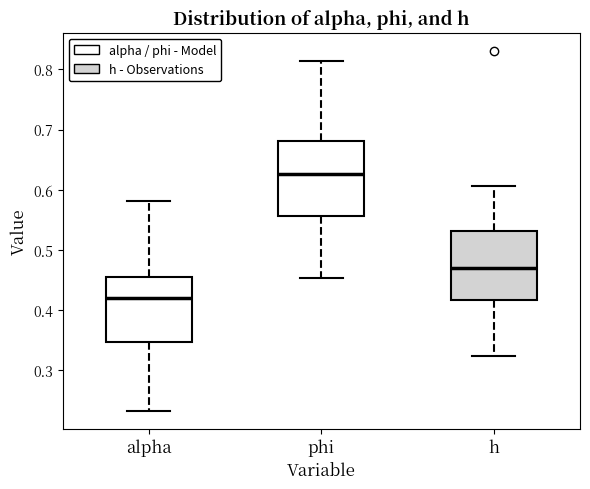

Reading left to right, read every box against the y-axis: the position of its median line, the range the box covers, and the ends of its whiskers. The values are not printed on the chart, so give them approximately, as read against the axis.

alpha: median 0.42, box 0.35 to 0.46, whiskers 0.23 to 0.58
phi: median 0.63, box 0.56 to 0.68, whiskers 0.45 to 0.81
h: median 0.47, box 0.42 to 0.53, whiskers 0.32 to 0.61